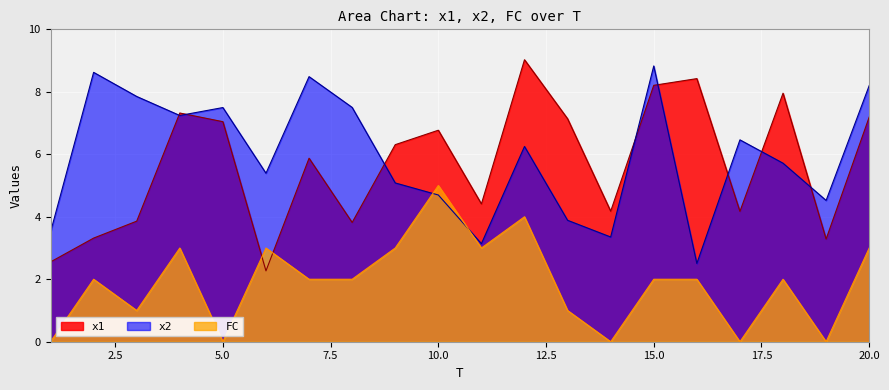

Reading left to right, extract all data points from this chart.

x1: 1=2.6	2=3.3	3=3.9	4=7.3	5=7.0	6=2.3	7=5.9	8=3.8	9=6.3	10=6.8	11=4.4	12=9.0	13=7.1	14=4.2	15=8.2	16=8.4	17=4.2	18=8.0	19=3.3	20=7.2
x2: 1=3.5	2=8.6	3=7.9	4=7.2	5=7.5	6=5.4	7=8.5	8=7.5	9=5.1	10=4.7	11=3.1	12=6.3	13=3.9	14=3.4	15=8.8	16=2.5	17=6.5	18=5.7	19=4.5	20=8.2
FC: 1=0.0	2=2.0	3=1.0	4=3.0	5=0.0	6=3.0	7=2.0	8=2.0	9=3.0	10=5.0	11=3.0	12=4.0	13=1.0	14=0.0	15=2.0	16=2.0	17=0.0	18=2.0	19=0.0	20=3.0